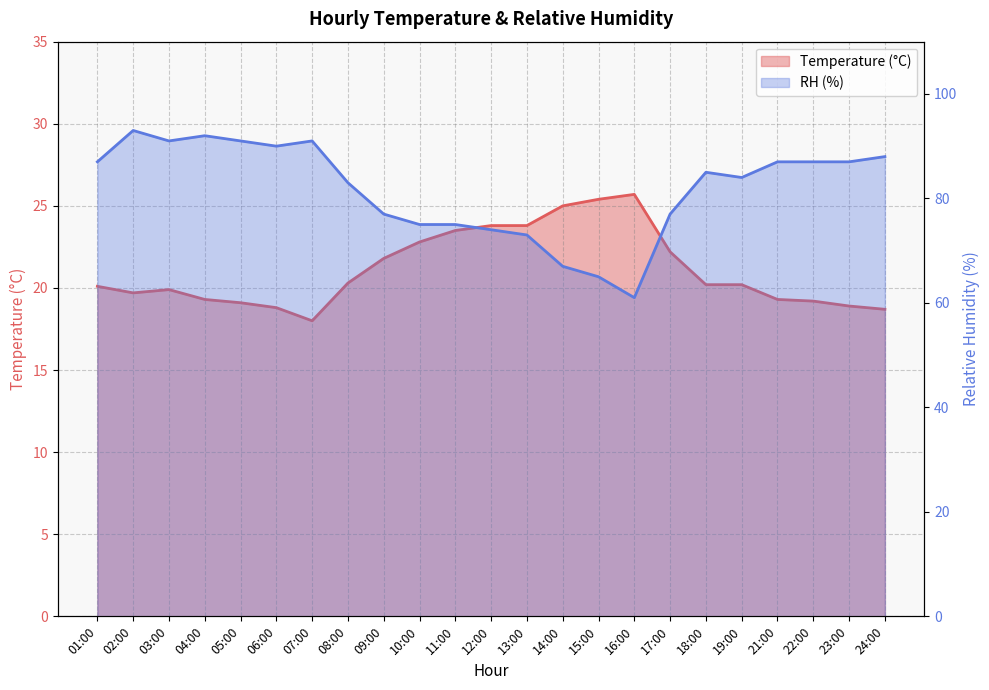

What is the label of the 22nd point from the left?

23:00